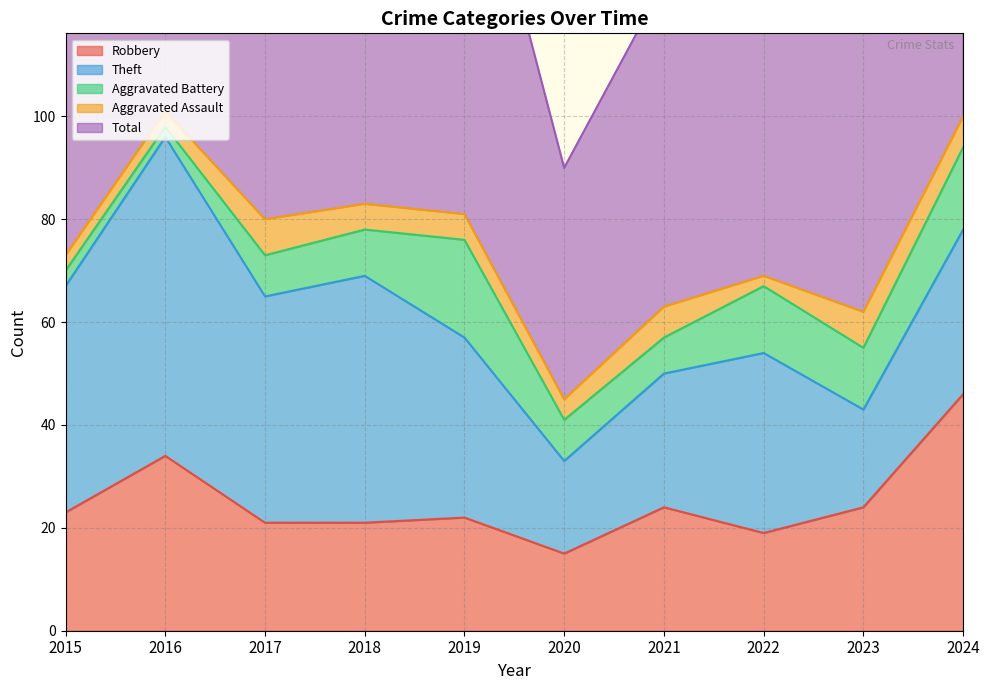

What are all the series names shown in the legend?

Robbery, Theft, Aggravated Battery, Aggravated Assault, Total